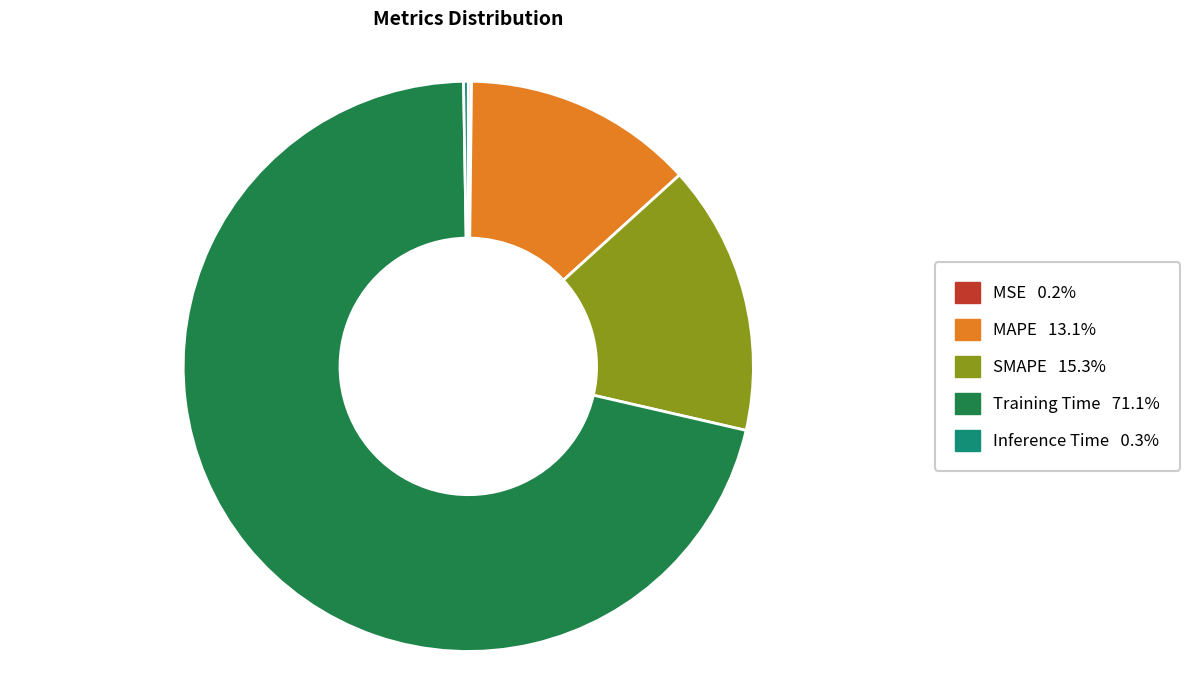

Is there any slice that represents more than half of the pie?

Yes